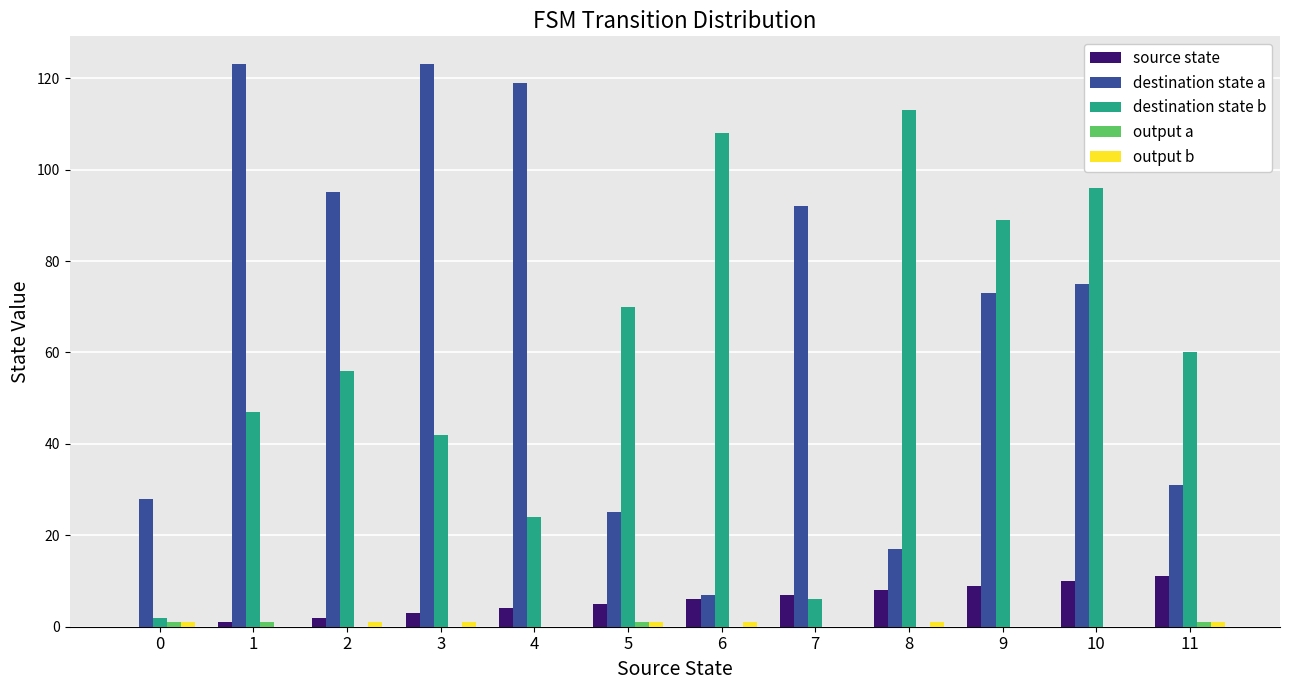

How many series are shown in this chart?

5